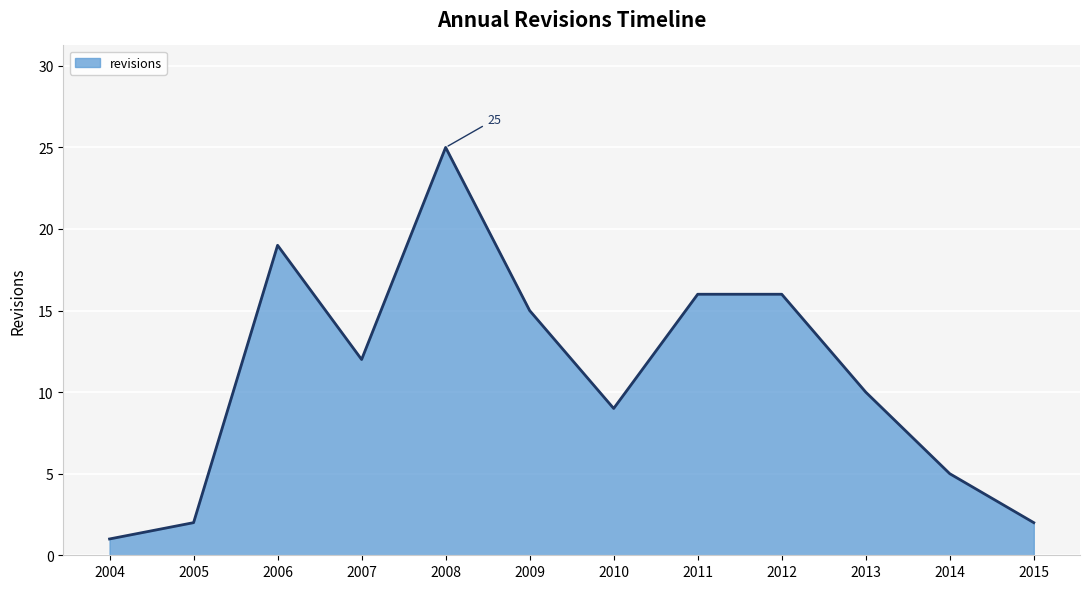

What is the difference between the second highest and second lowest values?

17